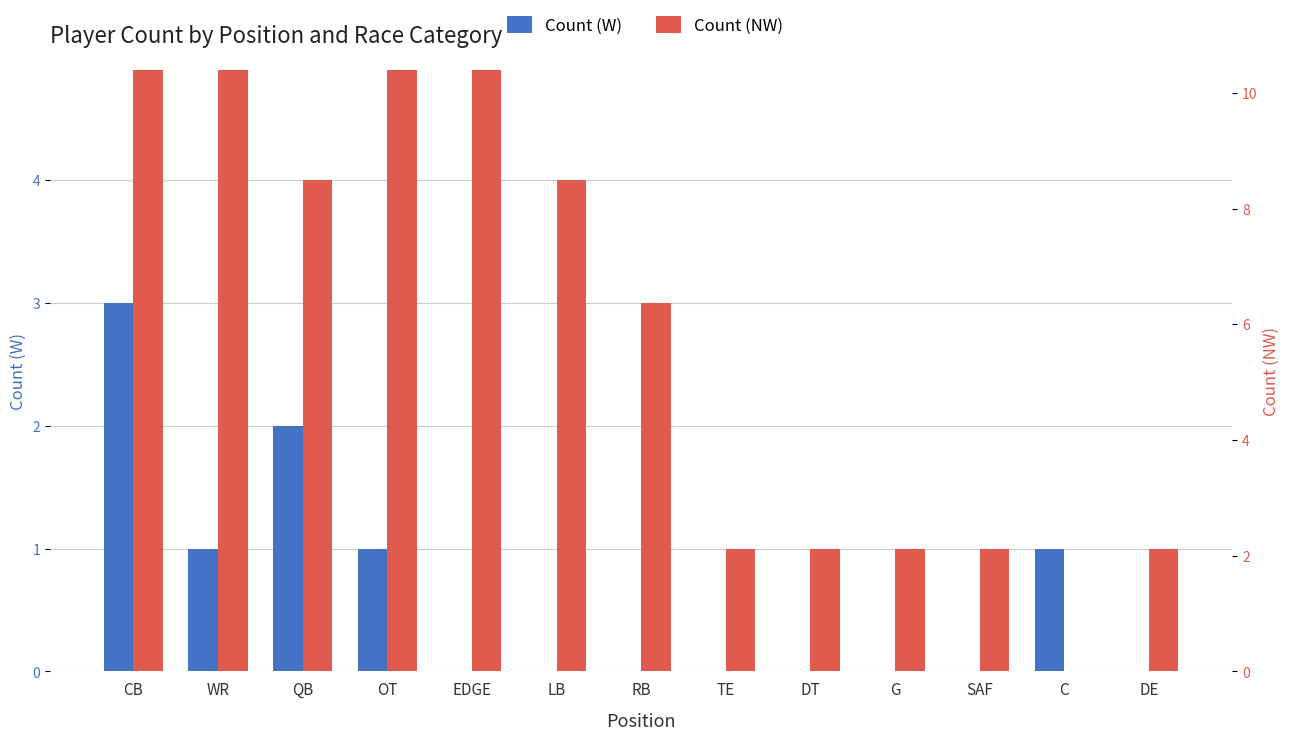

How many values in Count (W) are above zero?

5